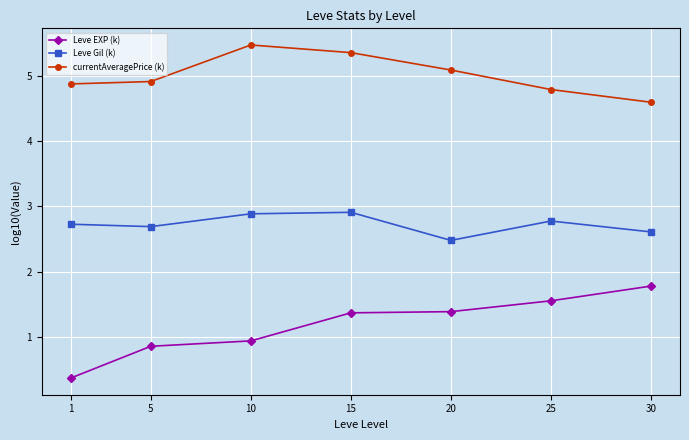

What is the maximum value for Leve EXP (k)?

1.8